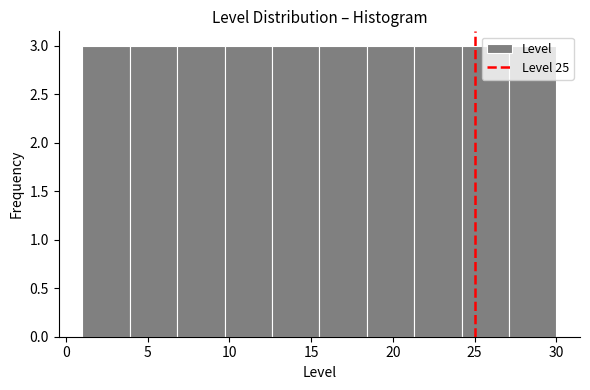

Reading left to right, list every bar in this chart as the range it spans on the x-axis followed by its height. Neither the bar edges nor the heights are printed on the chart, so give them approximately, as read against the axes.

1.0 to 3.9: 3
3.9 to 6.8: 3
6.8 to 9.7: 3
9.7 to 12.6: 3
12.6 to 15.5: 3
15.5 to 18.4: 3
18.4 to 21.3: 3
21.3 to 24.2: 3
24.2 to 27.1: 3
27.1 to 30.0: 3